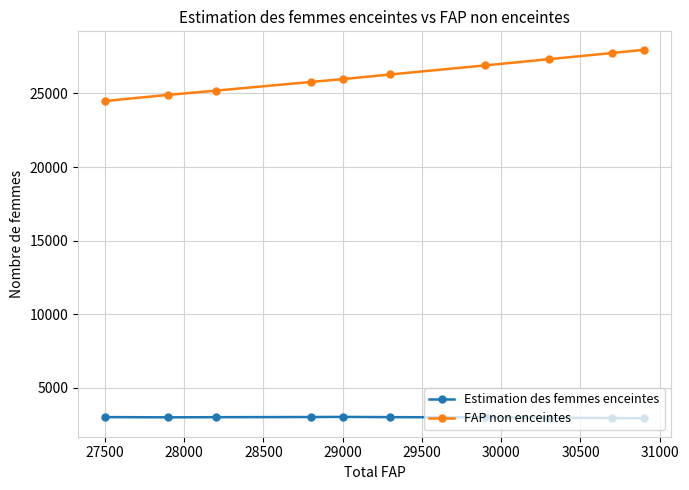

Which series has the largest range (max minus min)?

FAP non enceintes